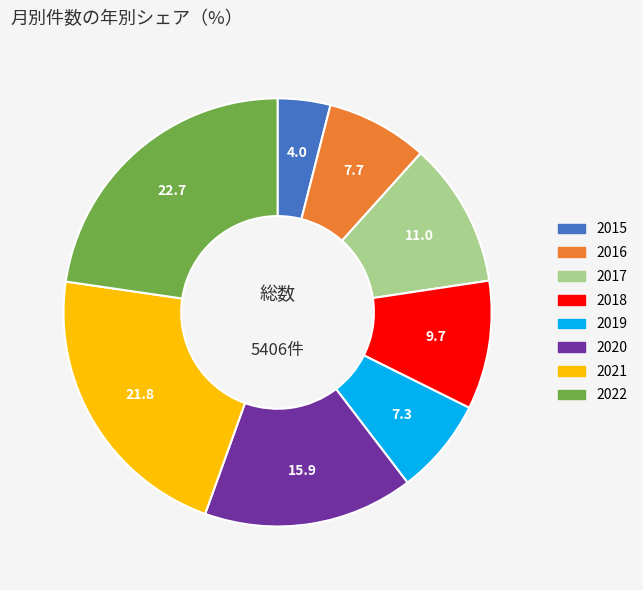

Does 2021 represent more than half of the total?

No